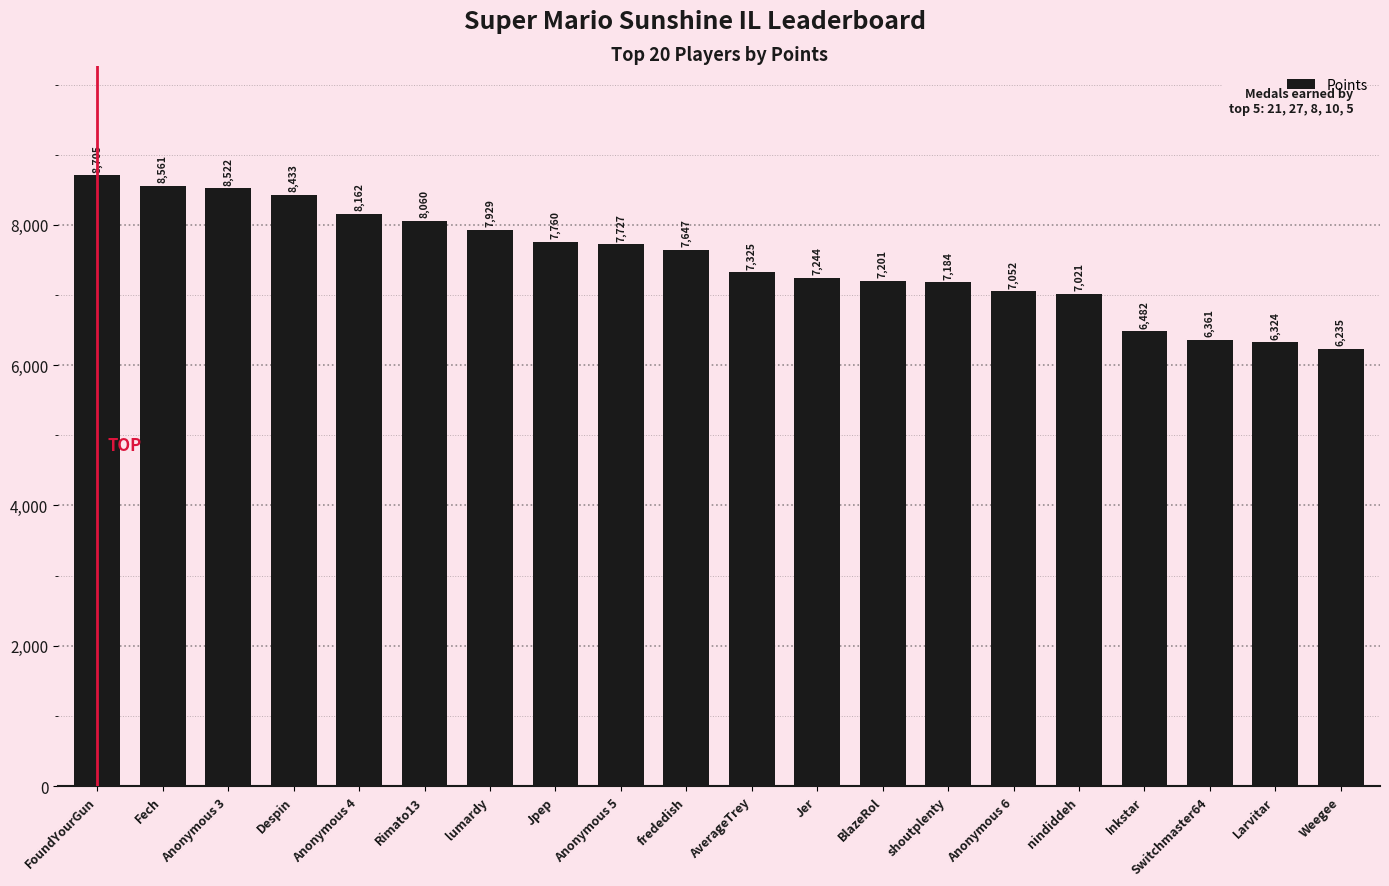

What is the value of the 3rd bar from the left?

8522